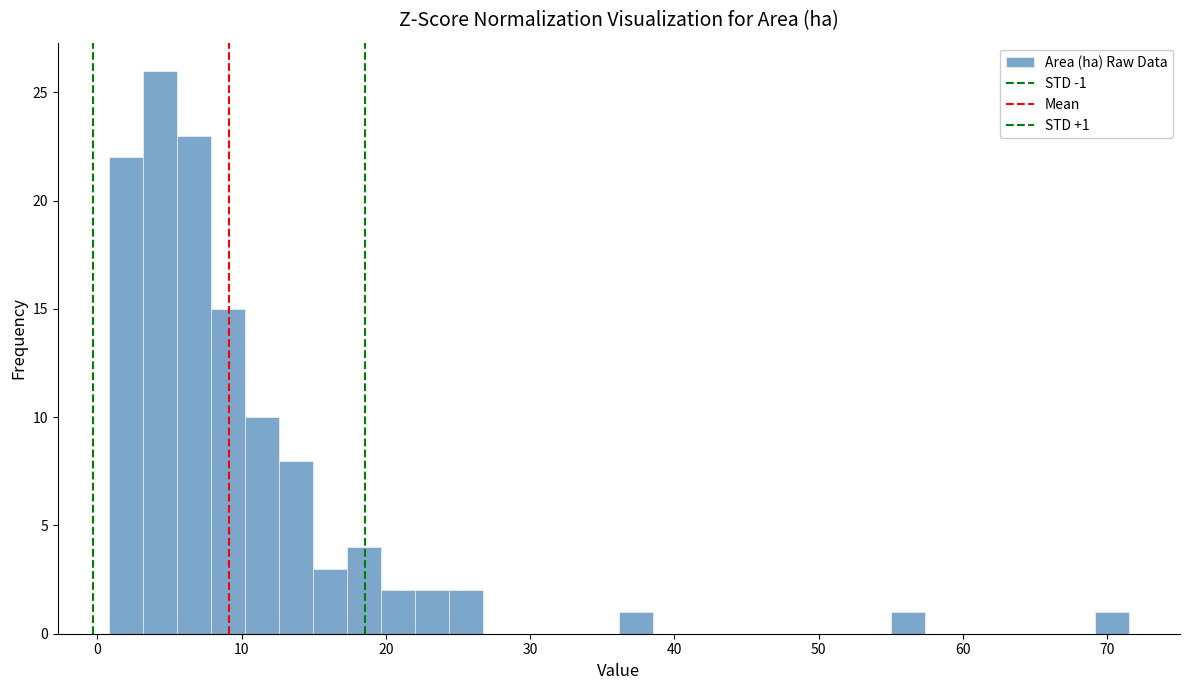

Around what value on the x-axis is the tallest bar? Give the approximate position of its centre, as read against the axis.

4